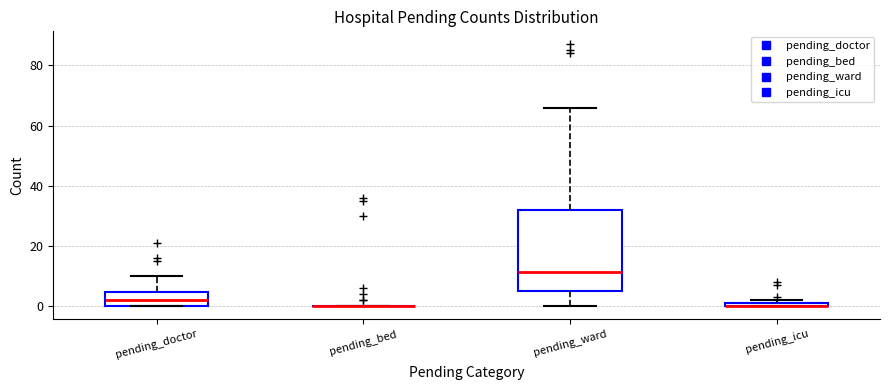

Which box is the tallest, from its lower edge to its upper edge?

pending_ward